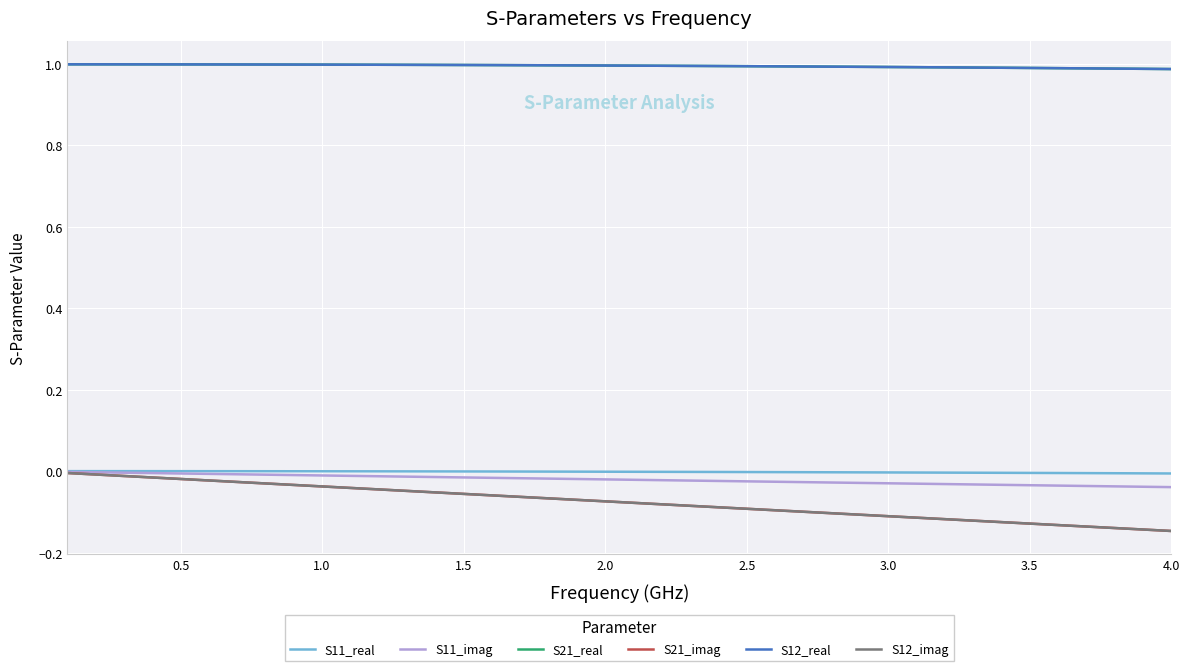

Does the chart have visible grid lines?

Yes